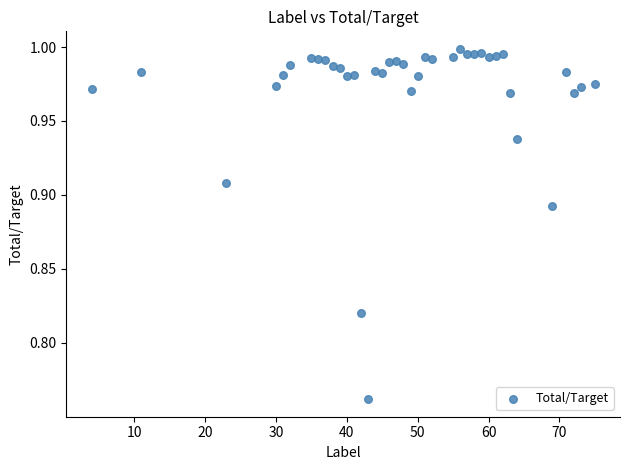

What is the range of X values (max minus min)?

71.0